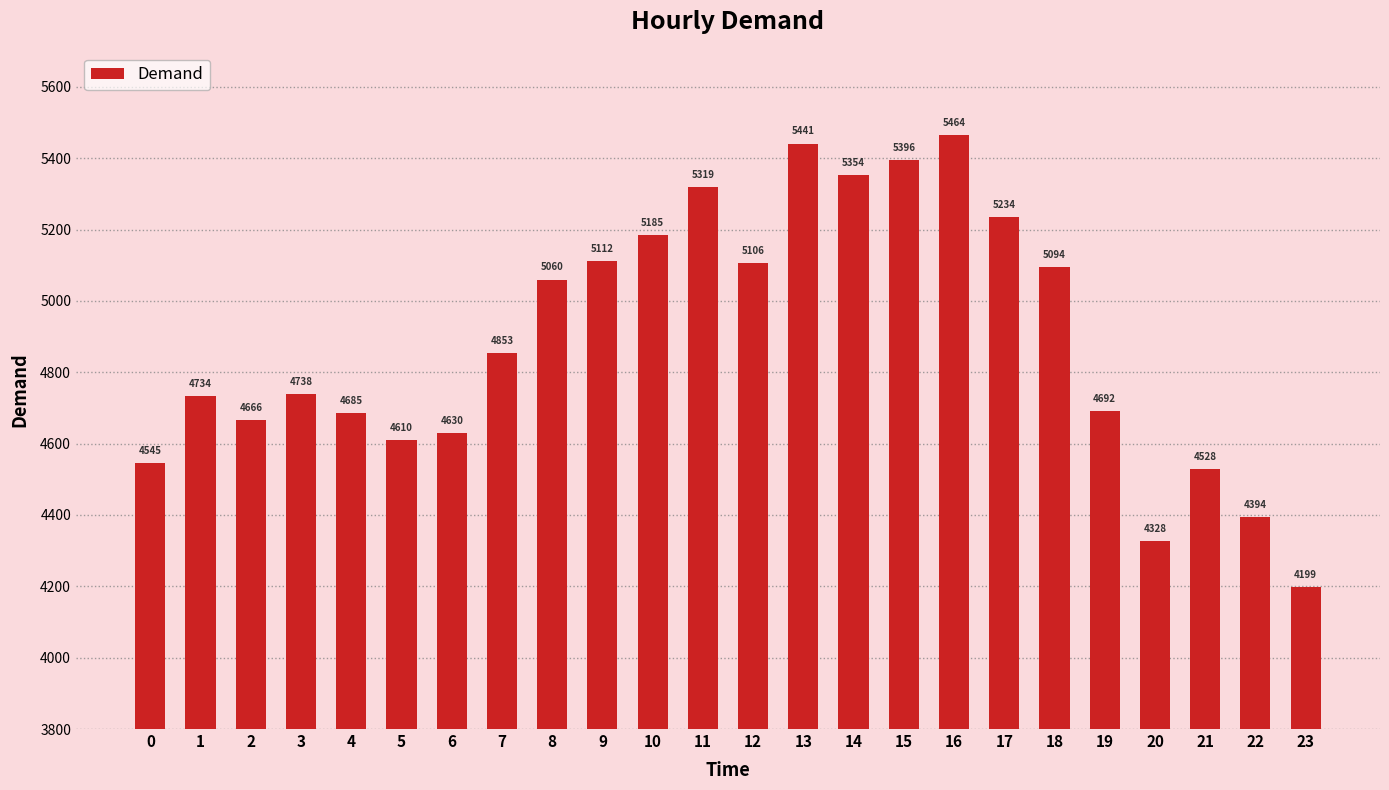

Reading left to right, transcribe all the data shown in this chart.

4545	4734	4666	4738	4685	4610	4630	4853	5060	5112	5185	5319	5106	5441	5354	5396	5464	5234	5094	4692	4328	4528	4394	4199